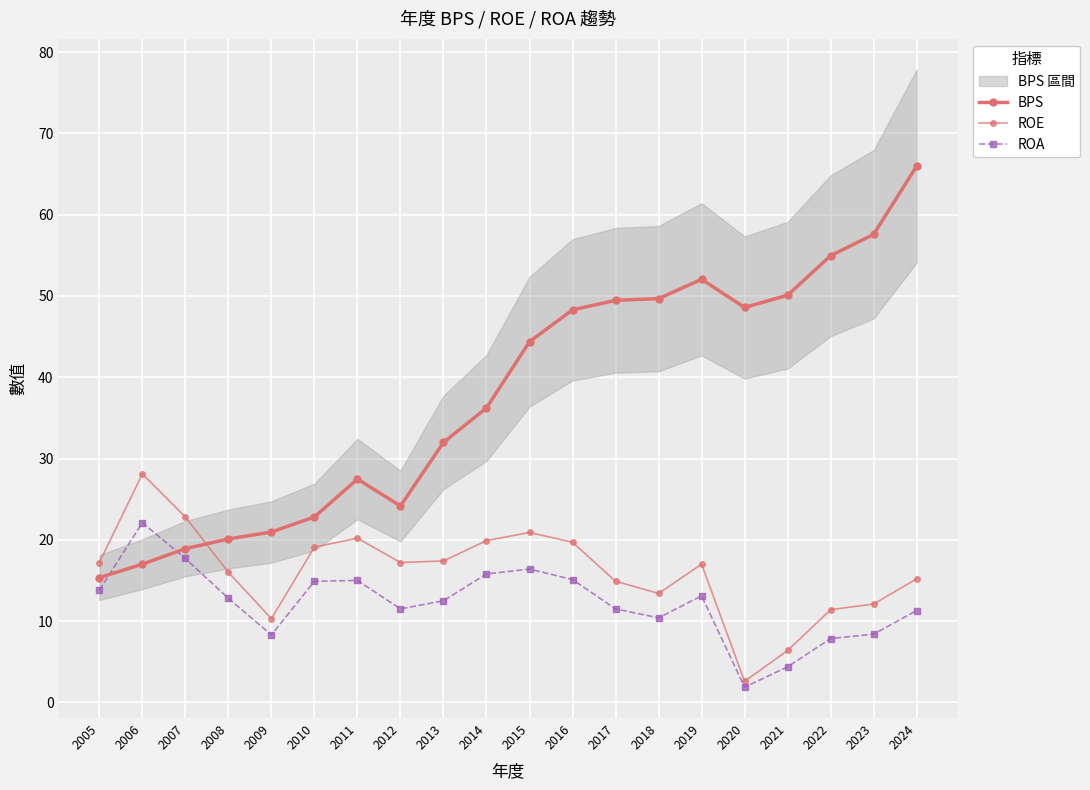

What is the difference between the maximum and minimum values in the BPS series?

50.6